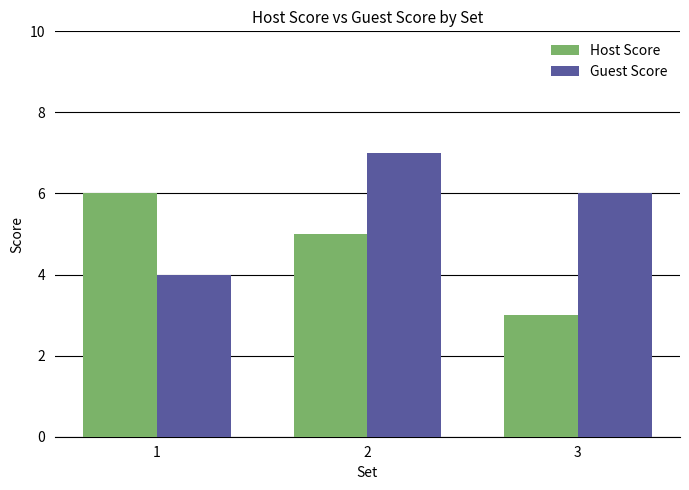

What is the sum of all Guest Score values?

17